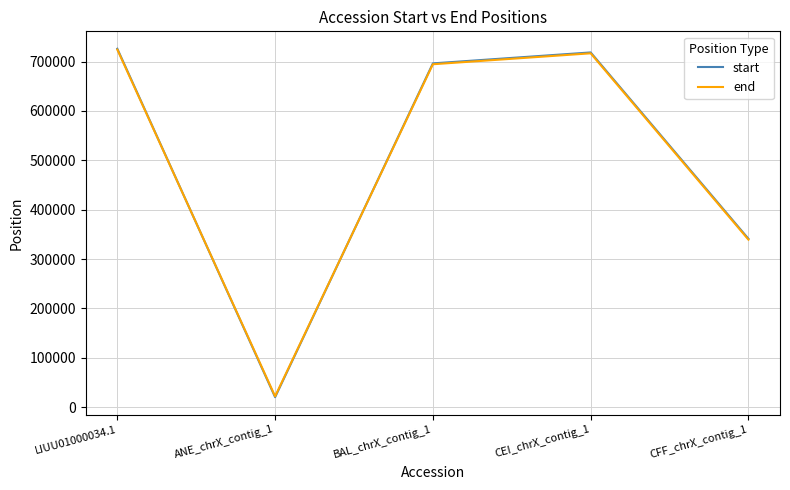

What is the sum of the start values at ANE_chrX_contig_1 and LIUU01000034.1?

746092